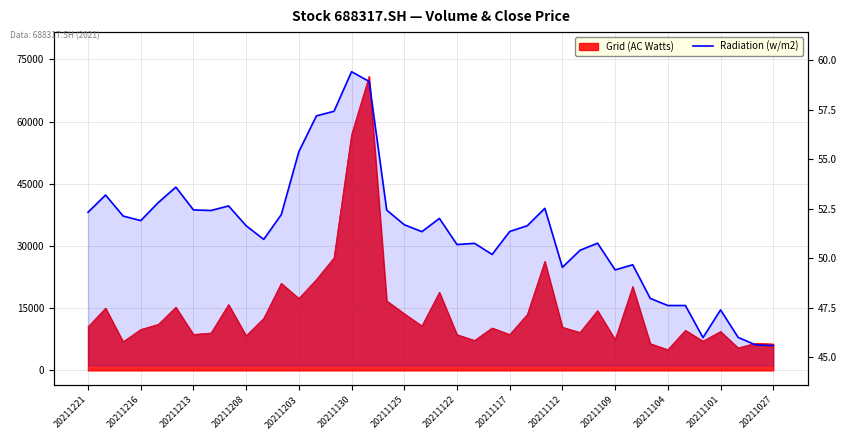

The chart shows a value of 88.5 at 20211104. True or false?

False